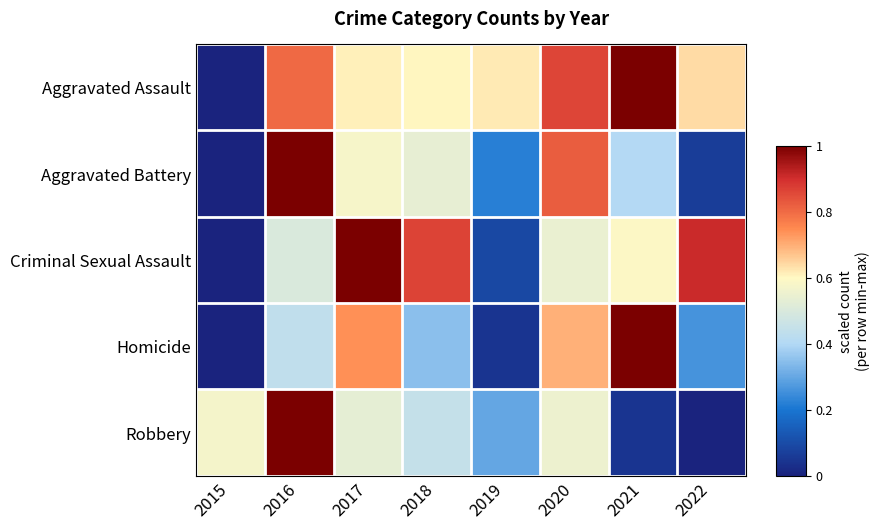

Between 2017 and 2019, which series saw the biggest shift?

Criminal Sexual Assault